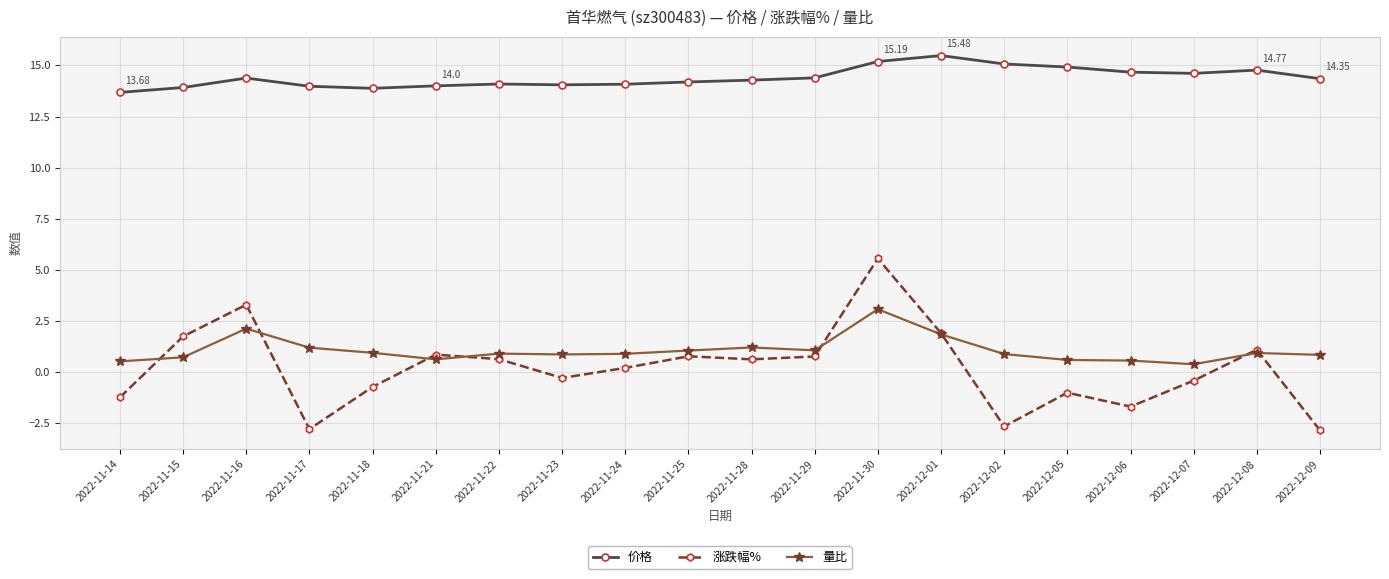

Between which two adjacent categories do 涨跌幅% and 量比 first intersect?

2022-11-14 and 2022-11-15